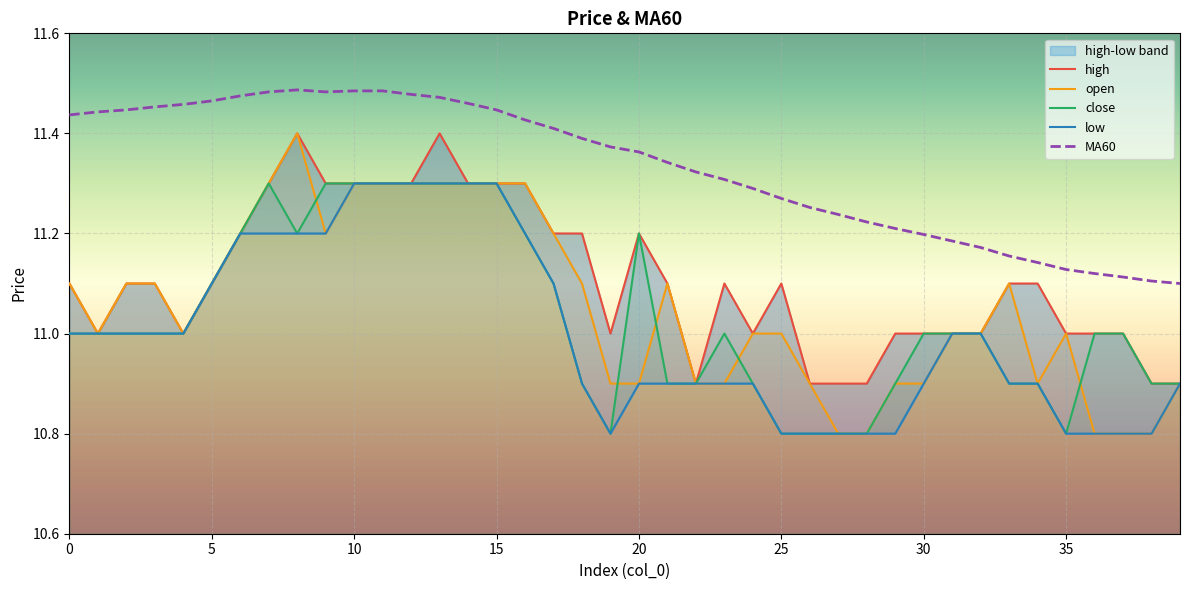

True or false: close and MA60 cross at least once.

False